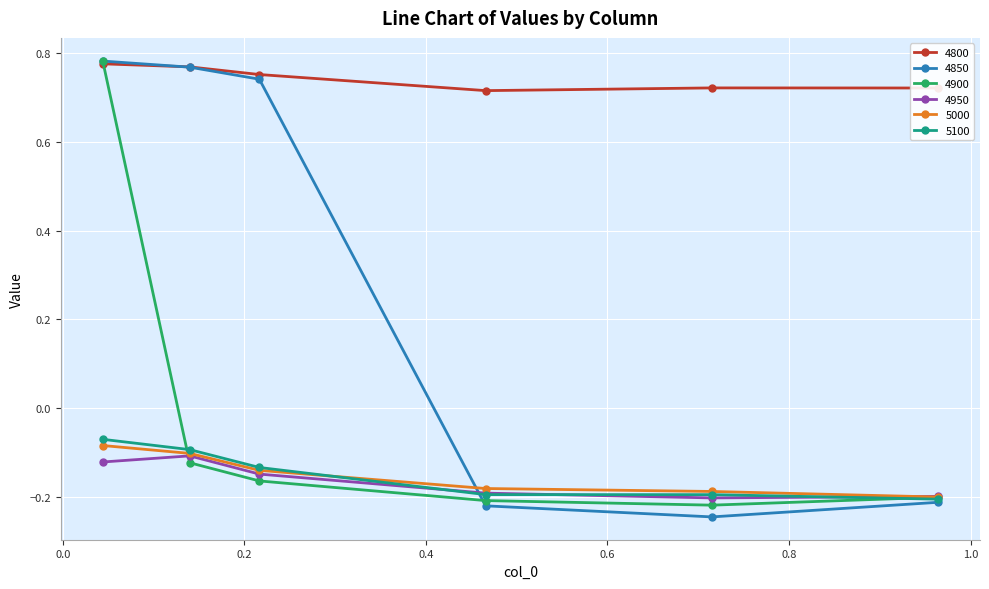

True or false: 4850 has more than 2 points higher than both neighbors.

False